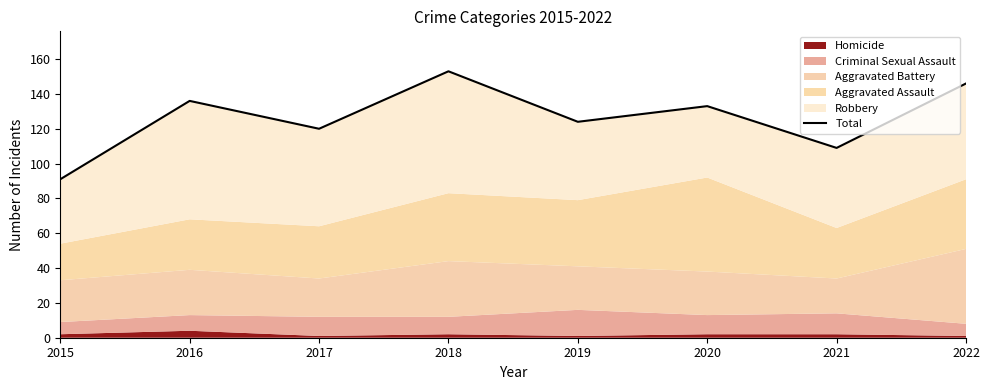

What is the value of the 4th point from the left?

153